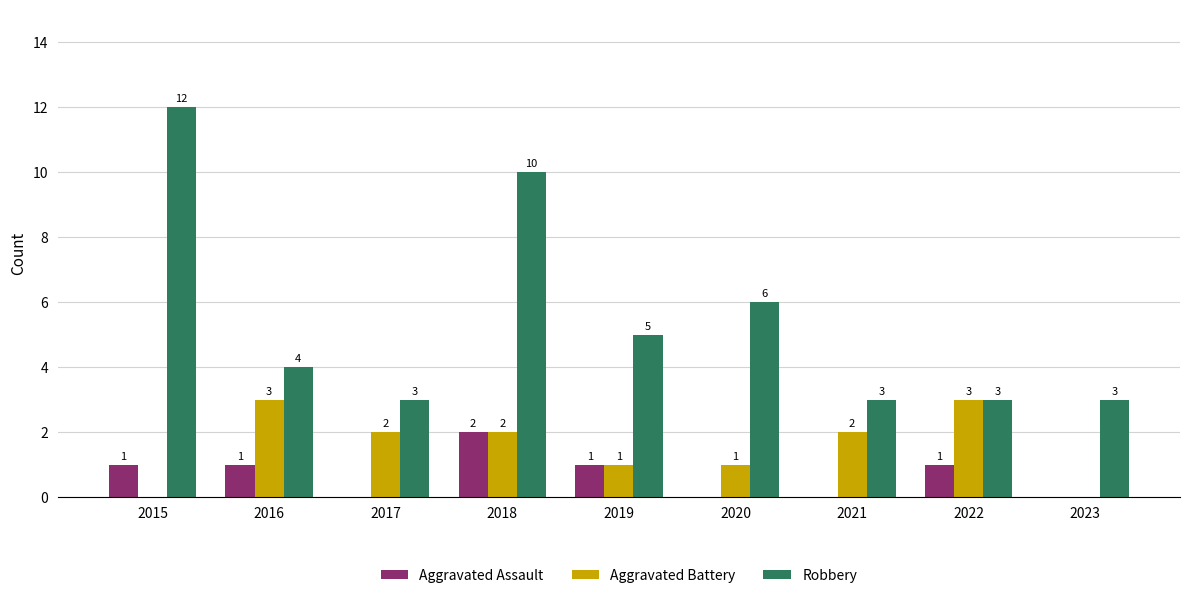

What is the spread (max minus min) of values at 2018?

8